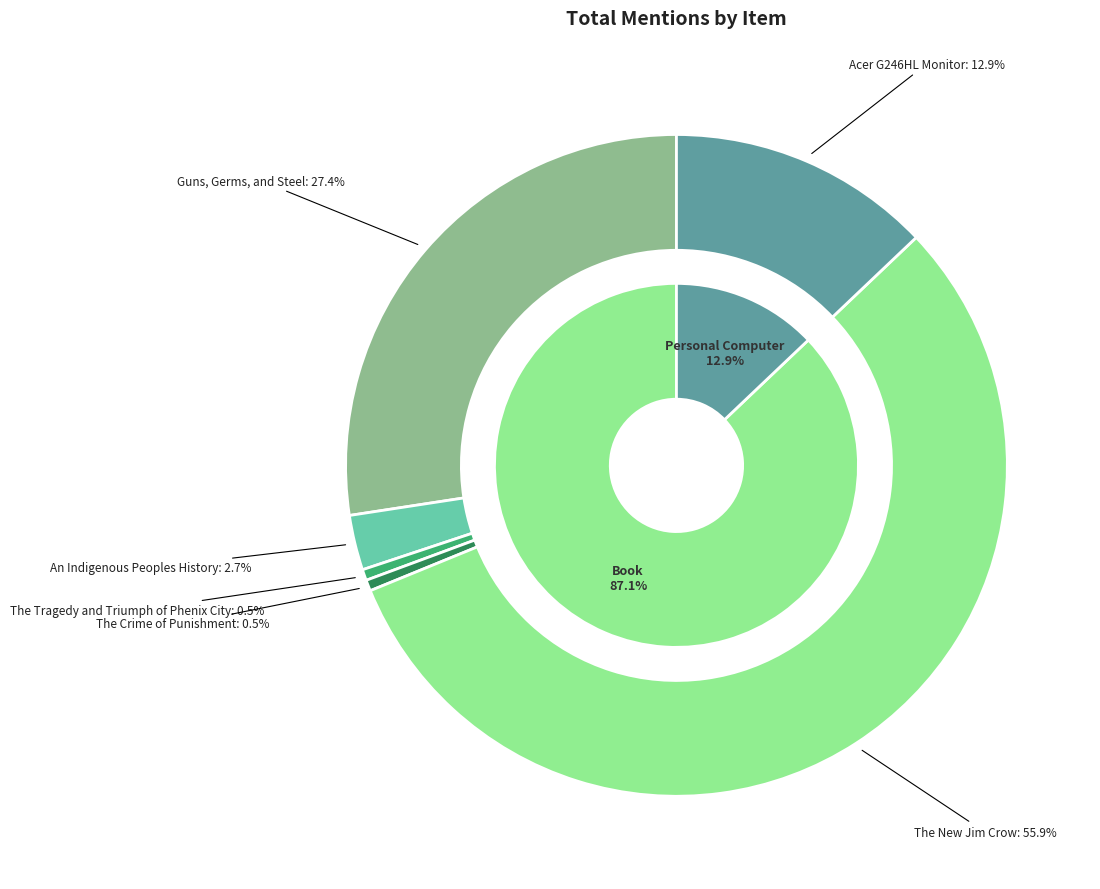

Which category has the biggest portion of the pie?

The New Jim Crow